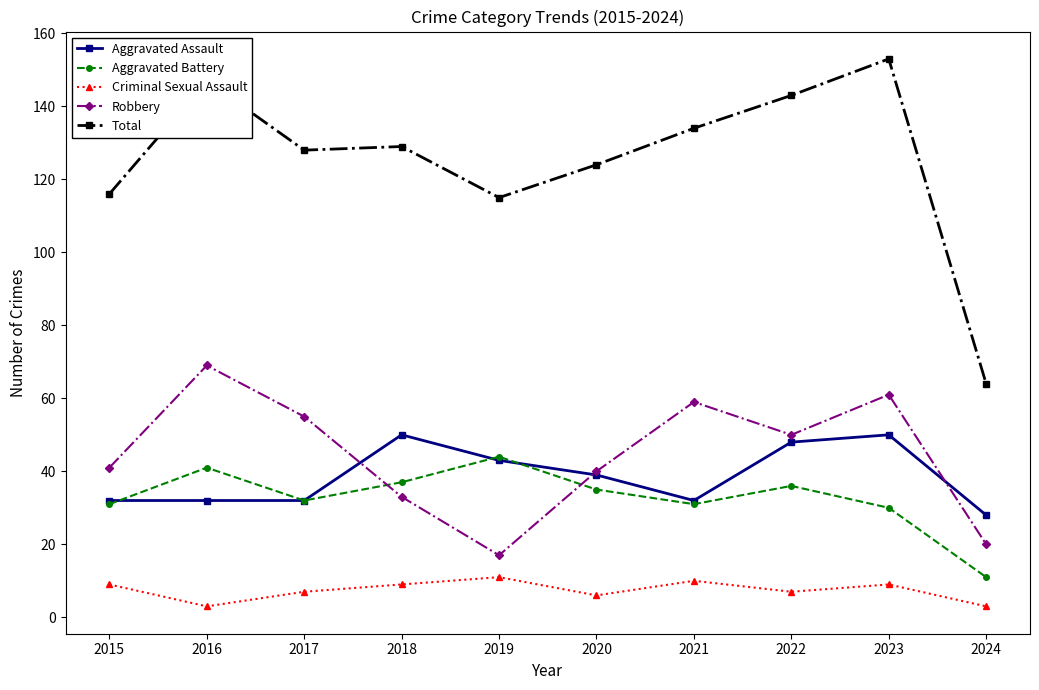

True or false: Robbery and Total intersect in this chart.

False